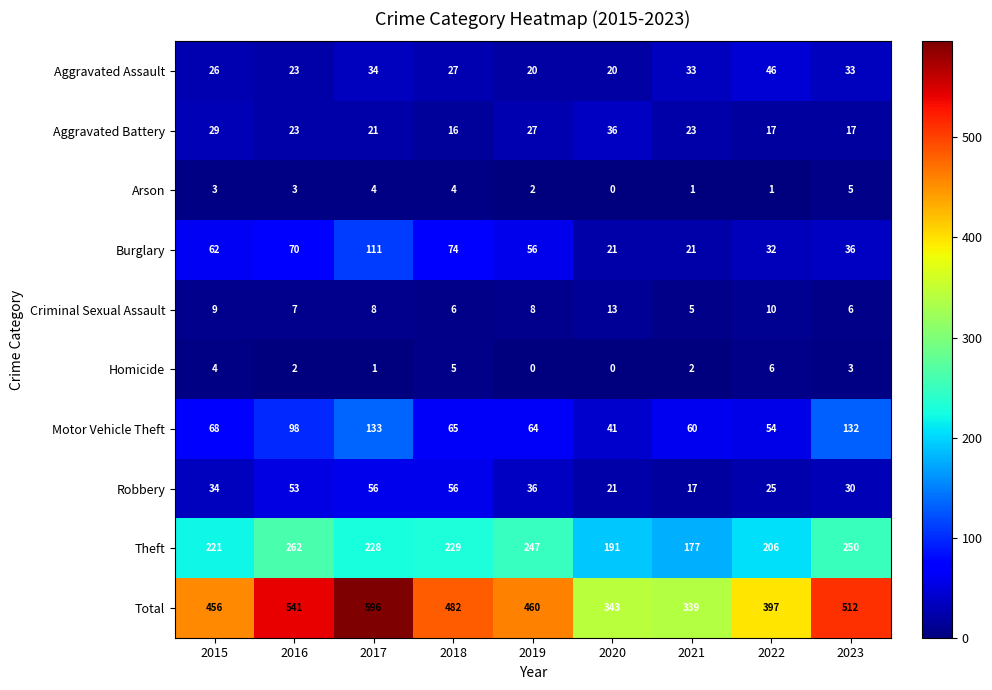

Which series has the widest spread of values?

Total